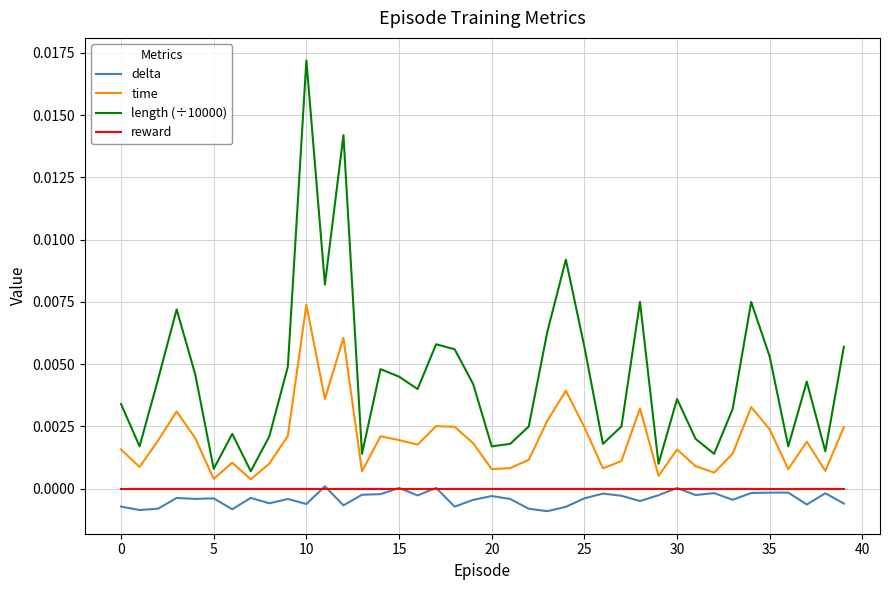

True or false: time and delta cross at least once.

False